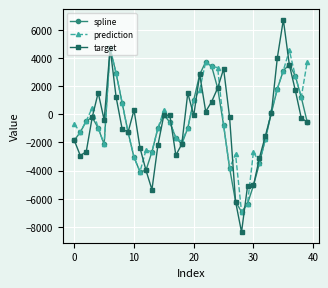

Which series has the widest spread of values?

target